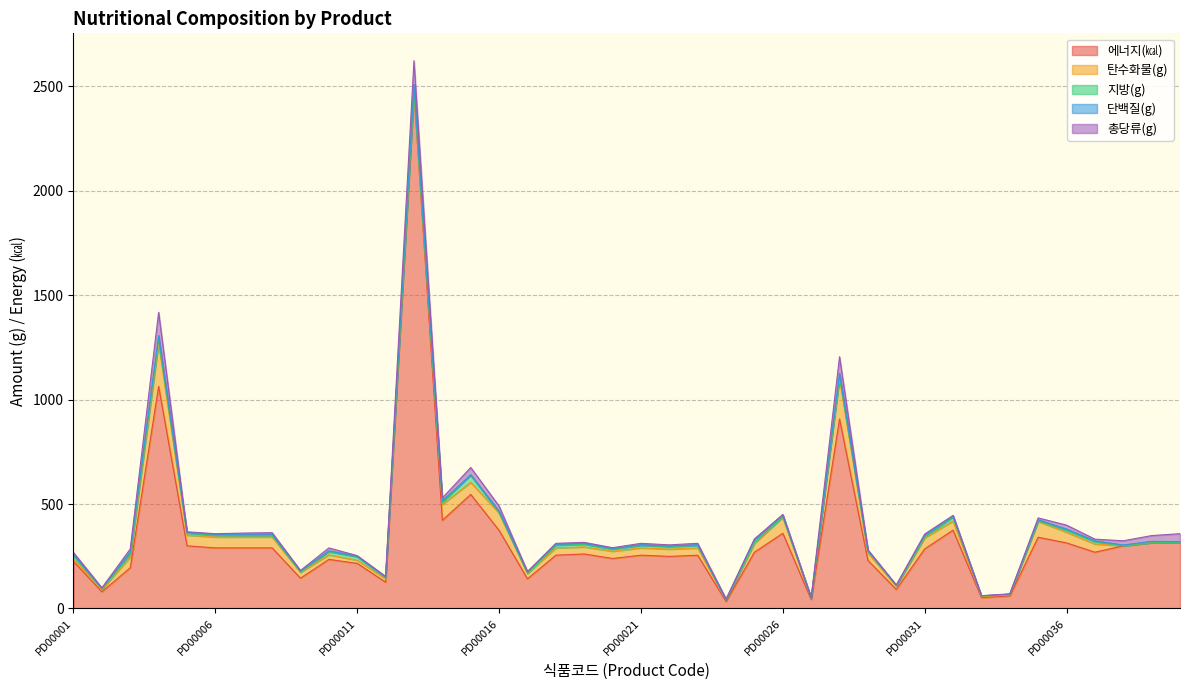

How many interior local valleys does the 총당류(g) series have?

12